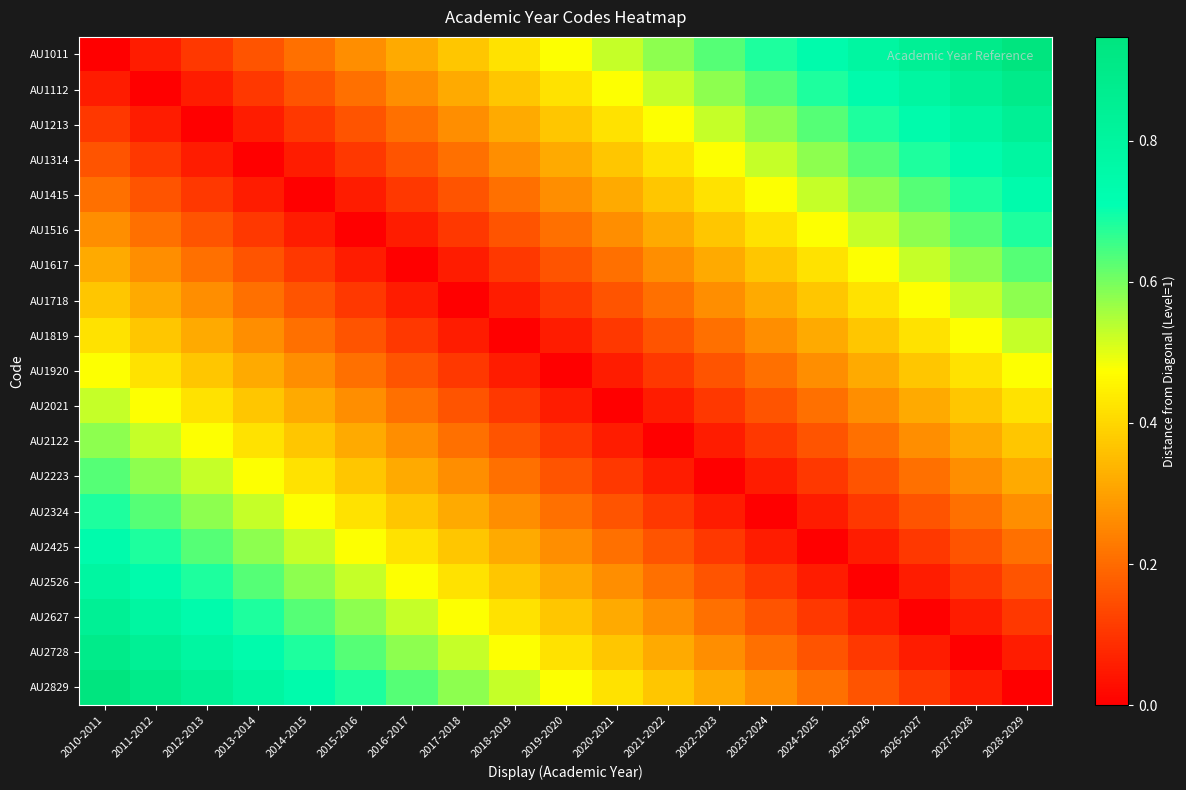

Reading left to right, transcribe all the data shown in this chart.

AU1011: 2010-2011=0.0	2011-2012=0.1	2012-2013=0.1	2013-2014=0.2	2014-2015=0.2	2015-2016=0.3	2016-2017=0.3	2017-2018=0.4	2018-2019=0.4	2019-2020=0.5	2020-2021=0.5	2021-2022=0.6	2022-2023=0.6	2023-2024=0.7	2024-2025=0.7	2025-2026=0.8	2026-2027=0.8	2027-2028=0.9	2028-2029=0.9
AU1112: 2010-2011=0.1	2011-2012=0.0	2012-2013=0.1	2013-2014=0.1	2014-2015=0.2	2015-2016=0.2	2016-2017=0.3	2017-2018=0.3	2018-2019=0.4	2019-2020=0.4	2020-2021=0.5	2021-2022=0.5	2022-2023=0.6	2023-2024=0.6	2024-2025=0.7	2025-2026=0.7	2026-2027=0.8	2027-2028=0.8	2028-2029=0.9
AU1213: 2010-2011=0.1	2011-2012=0.1	2012-2013=0.0	2013-2014=0.1	2014-2015=0.1	2015-2016=0.2	2016-2017=0.2	2017-2018=0.3	2018-2019=0.3	2019-2020=0.4	2020-2021=0.4	2021-2022=0.5	2022-2023=0.5	2023-2024=0.6	2024-2025=0.6	2025-2026=0.7	2026-2027=0.7	2027-2028=0.8	2028-2029=0.8
AU1314: 2010-2011=0.2	2011-2012=0.1	2012-2013=0.1	2013-2014=0.0	2014-2015=0.1	2015-2016=0.1	2016-2017=0.2	2017-2018=0.2	2018-2019=0.3	2019-2020=0.3	2020-2021=0.4	2021-2022=0.4	2022-2023=0.5	2023-2024=0.5	2024-2025=0.6	2025-2026=0.6	2026-2027=0.7	2027-2028=0.7	2028-2029=0.8
AU1415: 2010-2011=0.2	2011-2012=0.2	2012-2013=0.1	2013-2014=0.1	2014-2015=0.0	2015-2016=0.1	2016-2017=0.1	2017-2018=0.2	2018-2019=0.2	2019-2020=0.3	2020-2021=0.3	2021-2022=0.4	2022-2023=0.4	2023-2024=0.5	2024-2025=0.5	2025-2026=0.6	2026-2027=0.6	2027-2028=0.7	2028-2029=0.7
AU1516: 2010-2011=0.3	2011-2012=0.2	2012-2013=0.2	2013-2014=0.1	2014-2015=0.1	2015-2016=0.0	2016-2017=0.1	2017-2018=0.1	2018-2019=0.2	2019-2020=0.2	2020-2021=0.3	2021-2022=0.3	2022-2023=0.4	2023-2024=0.4	2024-2025=0.5	2025-2026=0.5	2026-2027=0.6	2027-2028=0.6	2028-2029=0.7
AU1617: 2010-2011=0.3	2011-2012=0.3	2012-2013=0.2	2013-2014=0.2	2014-2015=0.1	2015-2016=0.1	2016-2017=0.0	2017-2018=0.1	2018-2019=0.1	2019-2020=0.2	2020-2021=0.2	2021-2022=0.3	2022-2023=0.3	2023-2024=0.4	2024-2025=0.4	2025-2026=0.5	2026-2027=0.5	2027-2028=0.6	2028-2029=0.6
AU1718: 2010-2011=0.4	2011-2012=0.3	2012-2013=0.3	2013-2014=0.2	2014-2015=0.2	2015-2016=0.1	2016-2017=0.1	2017-2018=0.0	2018-2019=0.1	2019-2020=0.1	2020-2021=0.2	2021-2022=0.2	2022-2023=0.3	2023-2024=0.3	2024-2025=0.4	2025-2026=0.4	2026-2027=0.5	2027-2028=0.5	2028-2029=0.6
AU1819: 2010-2011=0.4	2011-2012=0.4	2012-2013=0.3	2013-2014=0.3	2014-2015=0.2	2015-2016=0.2	2016-2017=0.1	2017-2018=0.1	2018-2019=0.0	2019-2020=0.1	2020-2021=0.1	2021-2022=0.2	2022-2023=0.2	2023-2024=0.3	2024-2025=0.3	2025-2026=0.4	2026-2027=0.4	2027-2028=0.5	2028-2029=0.5
AU1920: 2010-2011=0.5	2011-2012=0.4	2012-2013=0.4	2013-2014=0.3	2014-2015=0.3	2015-2016=0.2	2016-2017=0.2	2017-2018=0.1	2018-2019=0.1	2019-2020=0.0	2020-2021=0.1	2021-2022=0.1	2022-2023=0.2	2023-2024=0.2	2024-2025=0.3	2025-2026=0.3	2026-2027=0.4	2027-2028=0.4	2028-2029=0.5
AU2021: 2010-2011=0.5	2011-2012=0.5	2012-2013=0.4	2013-2014=0.4	2014-2015=0.3	2015-2016=0.3	2016-2017=0.2	2017-2018=0.2	2018-2019=0.1	2019-2020=0.1	2020-2021=0.0	2021-2022=0.1	2022-2023=0.1	2023-2024=0.2	2024-2025=0.2	2025-2026=0.3	2026-2027=0.3	2027-2028=0.4	2028-2029=0.4
AU2122: 2010-2011=0.6	2011-2012=0.5	2012-2013=0.5	2013-2014=0.4	2014-2015=0.4	2015-2016=0.3	2016-2017=0.3	2017-2018=0.2	2018-2019=0.2	2019-2020=0.1	2020-2021=0.1	2021-2022=0.0	2022-2023=0.1	2023-2024=0.1	2024-2025=0.2	2025-2026=0.2	2026-2027=0.3	2027-2028=0.3	2028-2029=0.4
AU2223: 2010-2011=0.6	2011-2012=0.6	2012-2013=0.5	2013-2014=0.5	2014-2015=0.4	2015-2016=0.4	2016-2017=0.3	2017-2018=0.3	2018-2019=0.2	2019-2020=0.2	2020-2021=0.1	2021-2022=0.1	2022-2023=0.0	2023-2024=0.1	2024-2025=0.1	2025-2026=0.2	2026-2027=0.2	2027-2028=0.3	2028-2029=0.3
AU2324: 2010-2011=0.7	2011-2012=0.6	2012-2013=0.6	2013-2014=0.5	2014-2015=0.5	2015-2016=0.4	2016-2017=0.4	2017-2018=0.3	2018-2019=0.3	2019-2020=0.2	2020-2021=0.2	2021-2022=0.1	2022-2023=0.1	2023-2024=0.0	2024-2025=0.1	2025-2026=0.1	2026-2027=0.2	2027-2028=0.2	2028-2029=0.3
AU2425: 2010-2011=0.7	2011-2012=0.7	2012-2013=0.6	2013-2014=0.6	2014-2015=0.5	2015-2016=0.5	2016-2017=0.4	2017-2018=0.4	2018-2019=0.3	2019-2020=0.3	2020-2021=0.2	2021-2022=0.2	2022-2023=0.1	2023-2024=0.1	2024-2025=0.0	2025-2026=0.1	2026-2027=0.1	2027-2028=0.2	2028-2029=0.2
AU2526: 2010-2011=0.8	2011-2012=0.7	2012-2013=0.7	2013-2014=0.6	2014-2015=0.6	2015-2016=0.5	2016-2017=0.5	2017-2018=0.4	2018-2019=0.4	2019-2020=0.3	2020-2021=0.3	2021-2022=0.2	2022-2023=0.2	2023-2024=0.1	2024-2025=0.1	2025-2026=0.0	2026-2027=0.1	2027-2028=0.1	2028-2029=0.2
AU2627: 2010-2011=0.8	2011-2012=0.8	2012-2013=0.7	2013-2014=0.7	2014-2015=0.6	2015-2016=0.6	2016-2017=0.5	2017-2018=0.5	2018-2019=0.4	2019-2020=0.4	2020-2021=0.3	2021-2022=0.3	2022-2023=0.2	2023-2024=0.2	2024-2025=0.1	2025-2026=0.1	2026-2027=0.0	2027-2028=0.1	2028-2029=0.1
AU2728: 2010-2011=0.9	2011-2012=0.8	2012-2013=0.8	2013-2014=0.7	2014-2015=0.7	2015-2016=0.6	2016-2017=0.6	2017-2018=0.5	2018-2019=0.5	2019-2020=0.4	2020-2021=0.4	2021-2022=0.3	2022-2023=0.3	2023-2024=0.2	2024-2025=0.2	2025-2026=0.1	2026-2027=0.1	2027-2028=0.0	2028-2029=0.1
AU2829: 2010-2011=0.9	2011-2012=0.9	2012-2013=0.8	2013-2014=0.8	2014-2015=0.7	2015-2016=0.7	2016-2017=0.6	2017-2018=0.6	2018-2019=0.5	2019-2020=0.5	2020-2021=0.4	2021-2022=0.4	2022-2023=0.3	2023-2024=0.3	2024-2025=0.2	2025-2026=0.2	2026-2027=0.1	2027-2028=0.1	2028-2029=0.0